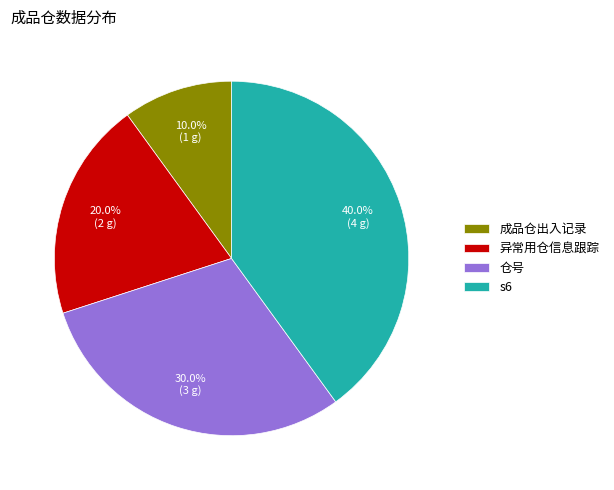

Count the number of slices in the pie.

4